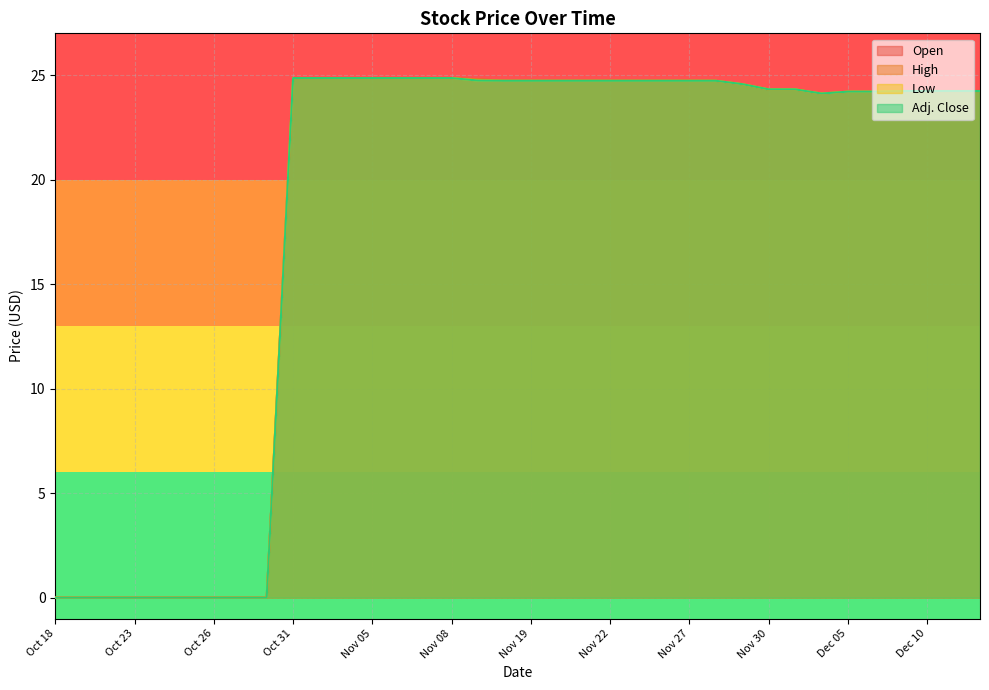

What are all the series names shown in the legend?

Open, High, Low, Adj. Close